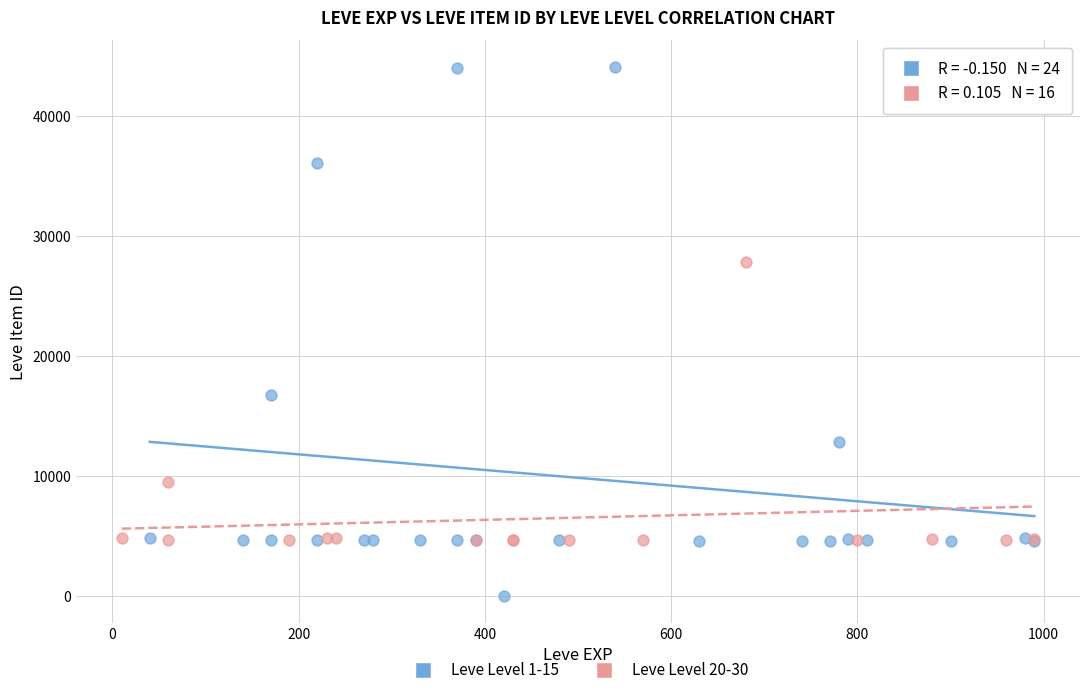

Which series reaches the minimum Y coordinate?

Leve Level 1-15